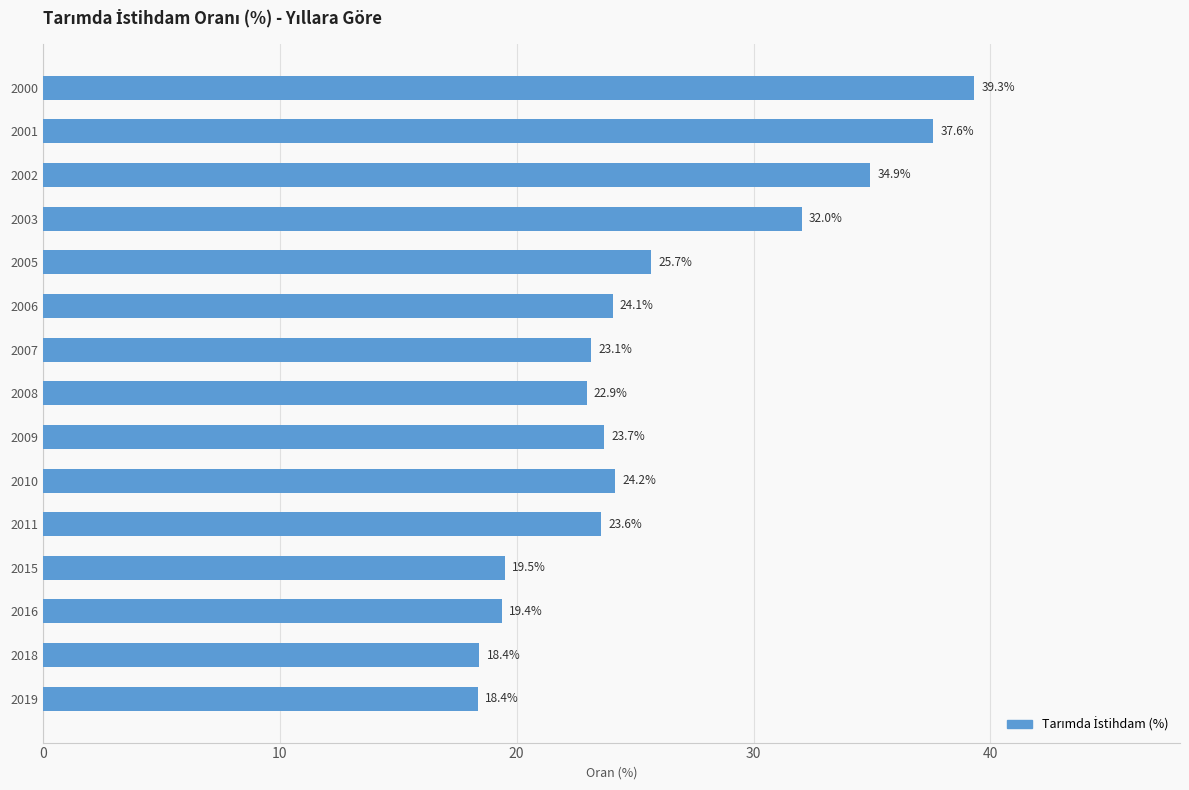

What is the value of the 5th bar from the top?

25.7